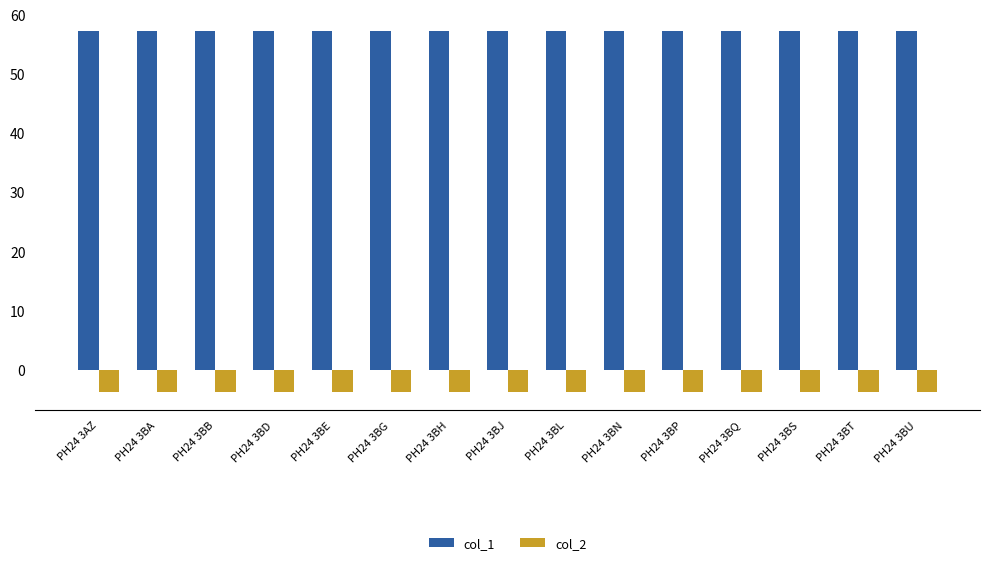

What is the label of the 1st bar from the right?

PH24 3BU